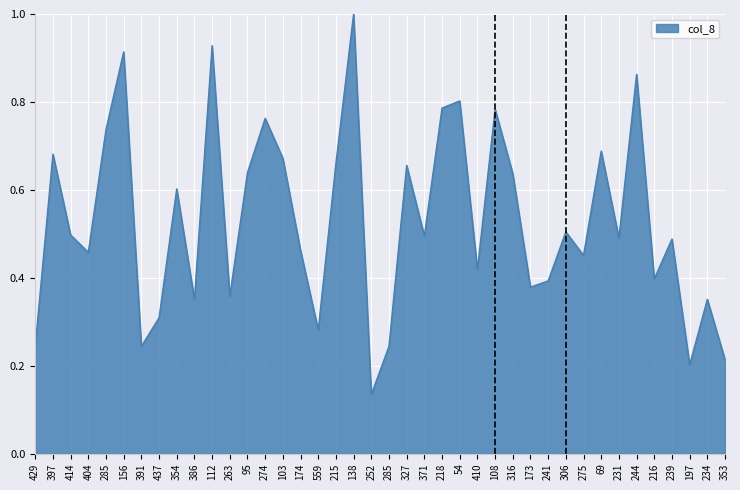

What is the smallest value displayed?

0.1